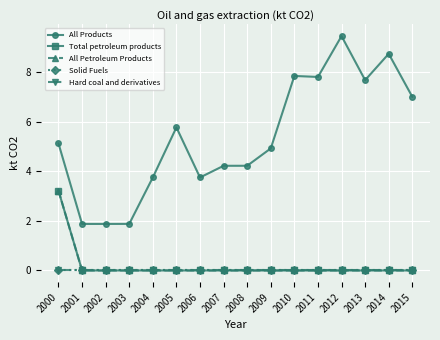

The value of All Petroleum Products at 2014 is 0.0. True or false?

True